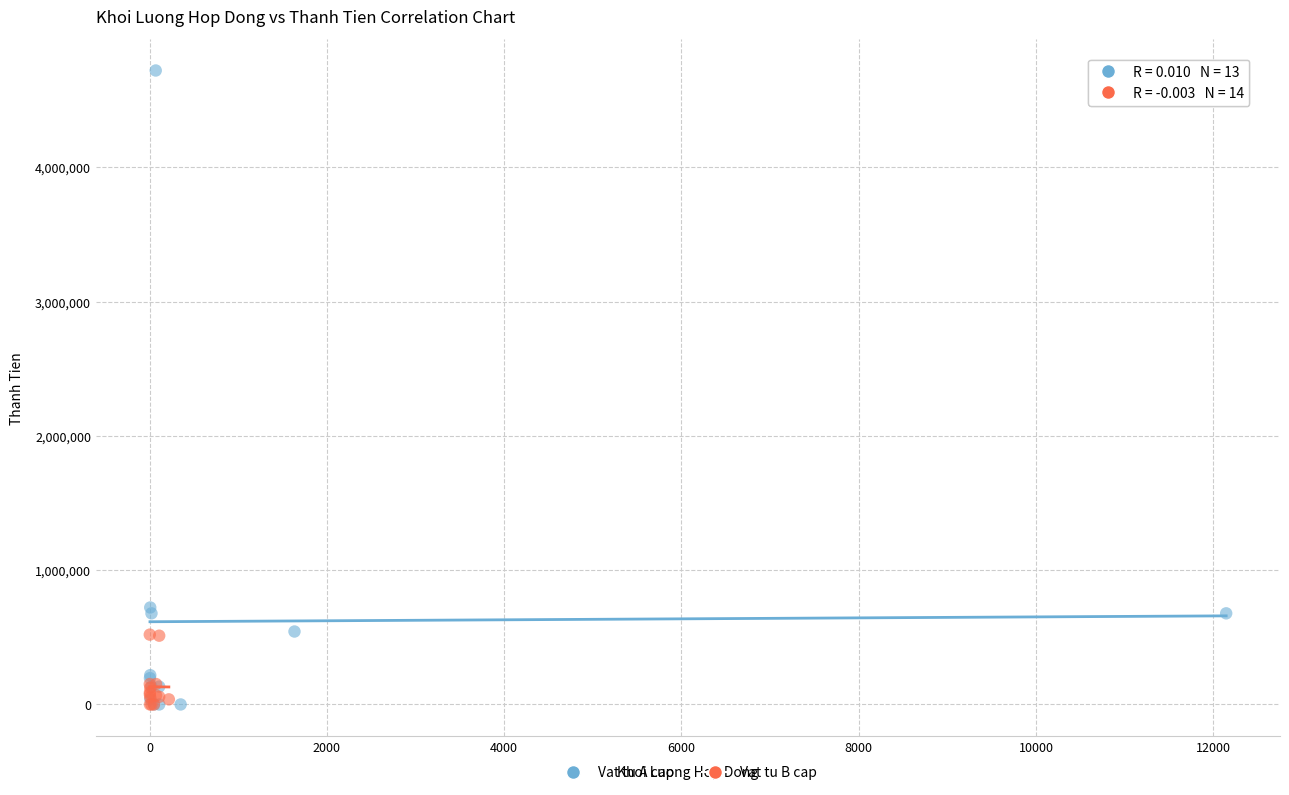

What are all the series names shown in the legend?

Vat tu A cap, Vat tu B cap